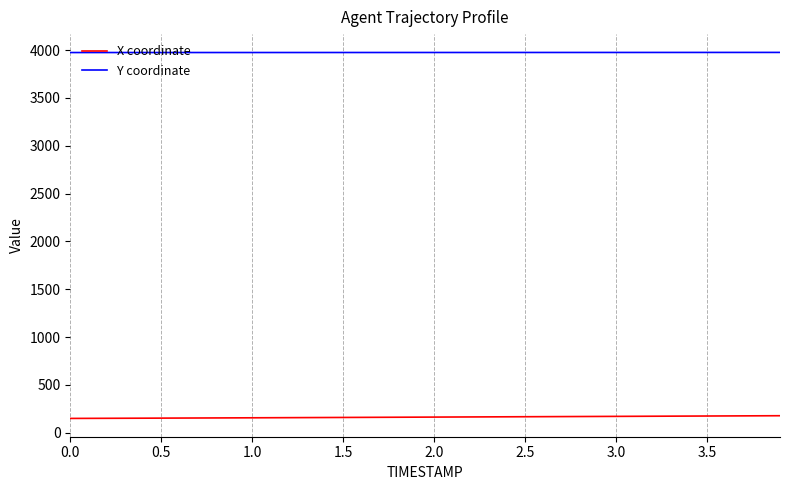

What are all the series names shown in the legend?

X coordinate, Y coordinate